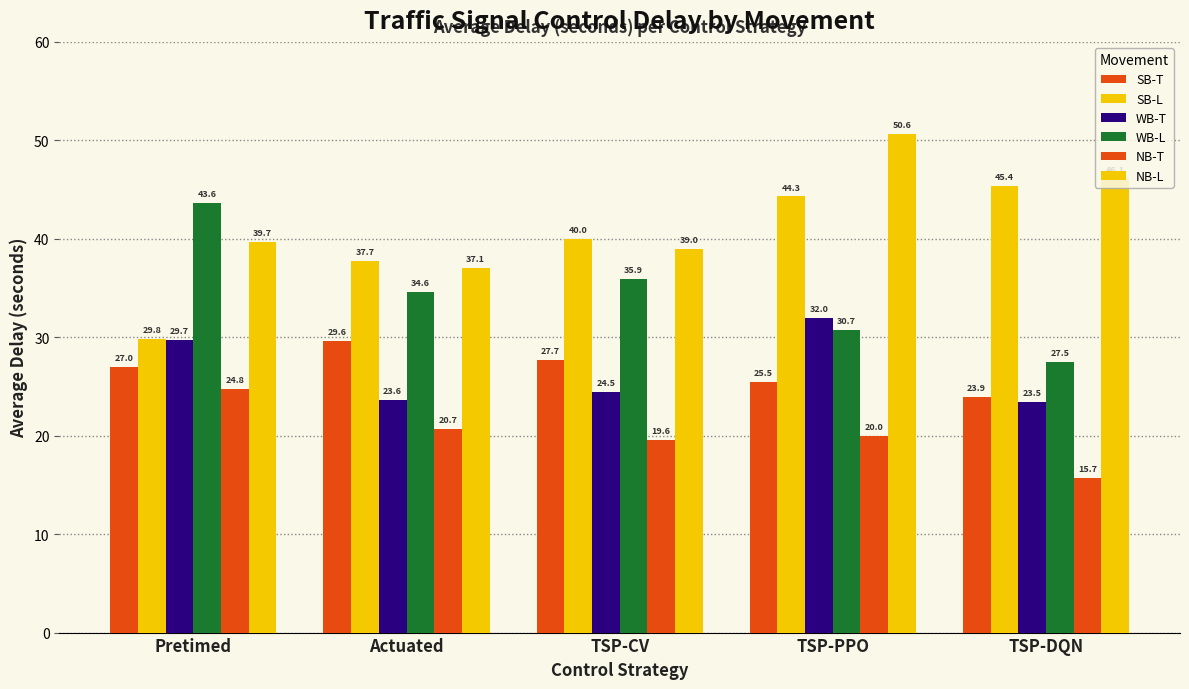

Are the bars horizontal?

No